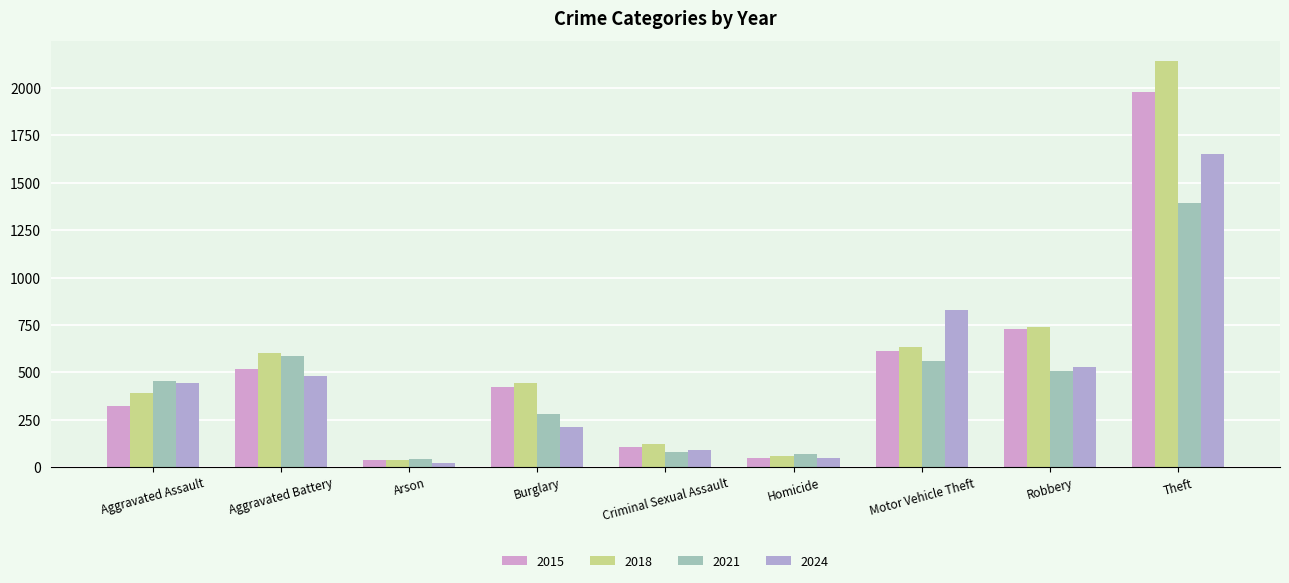

True or false: 2015 has a value of 421 at Burglary.

True